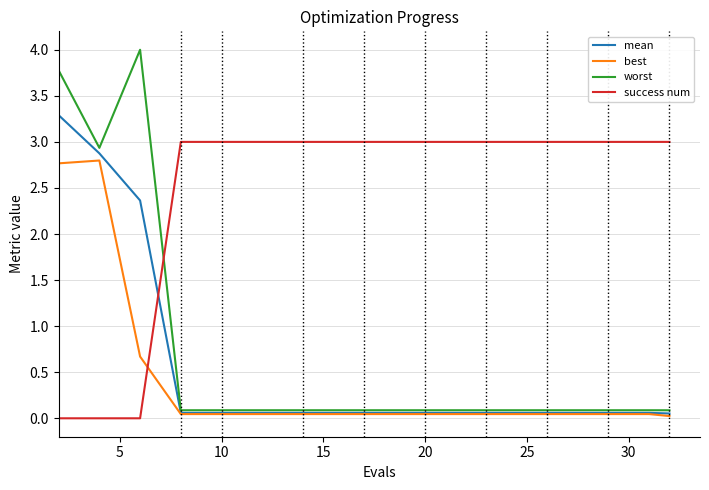

List the series in order of their peak value, lowest first.

best, success num, mean, worst